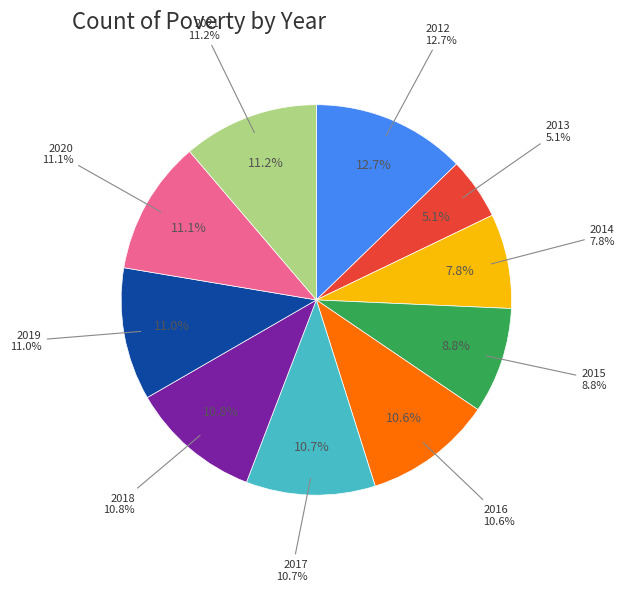

To the nearest percent, what is the average slice percentage?

10%